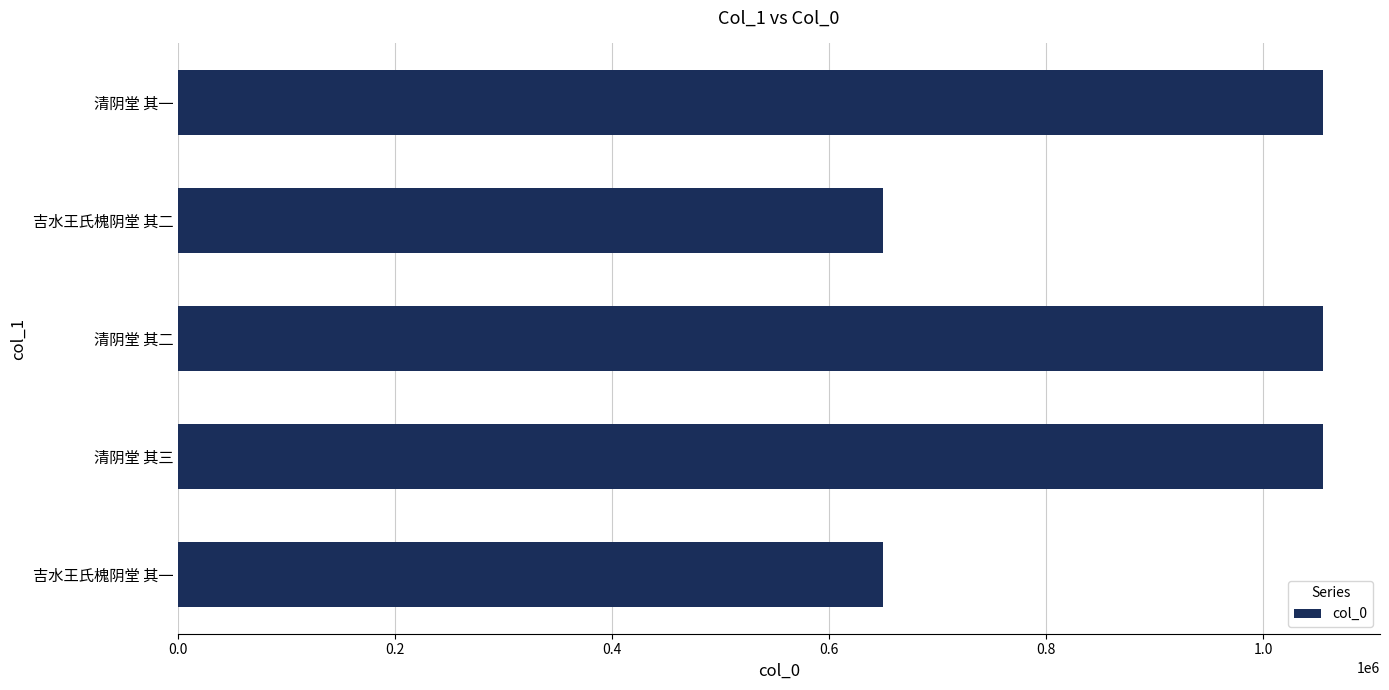

The chart shows a value of 602816 at 清阴堂 其三. True or false?

False